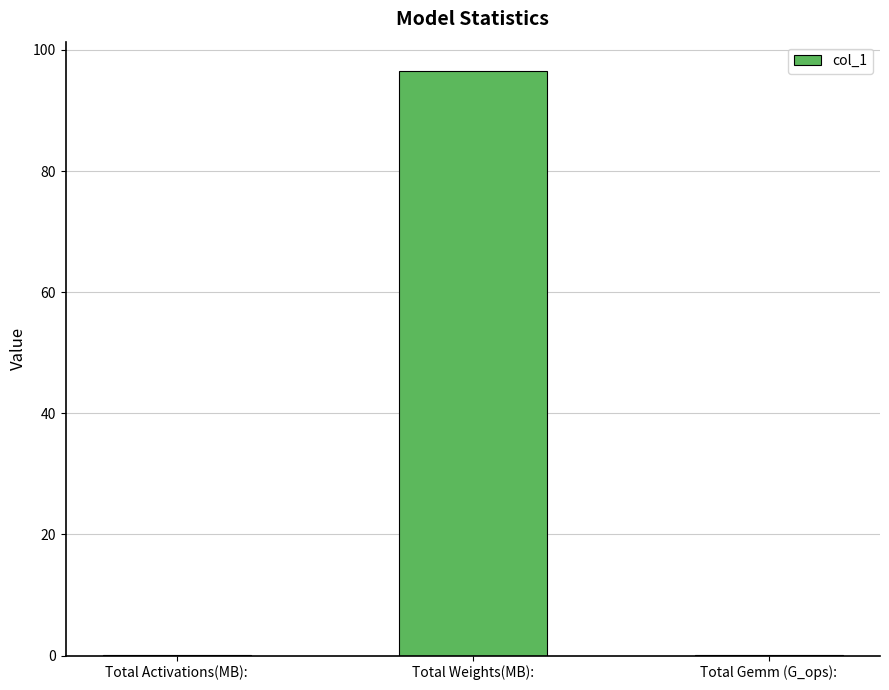

What is the change in value from Total Activations(MB): to Total Gemm (G_ops):?

+0.1